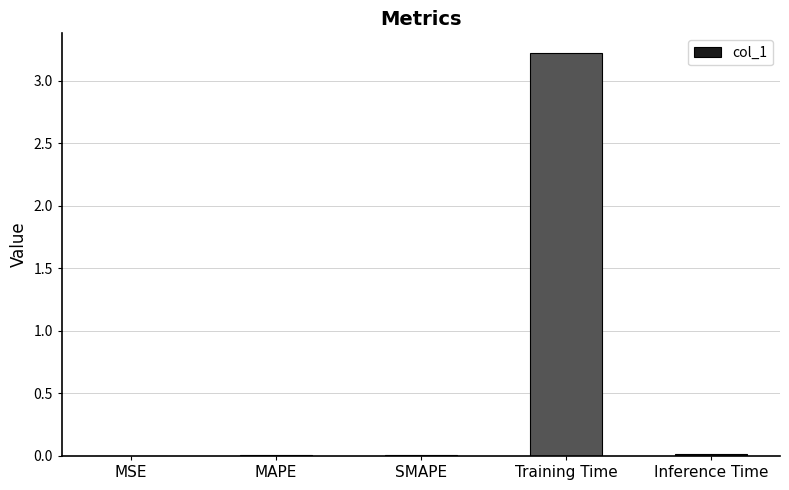

The value at Inference Time is 0.0. True or false?

True